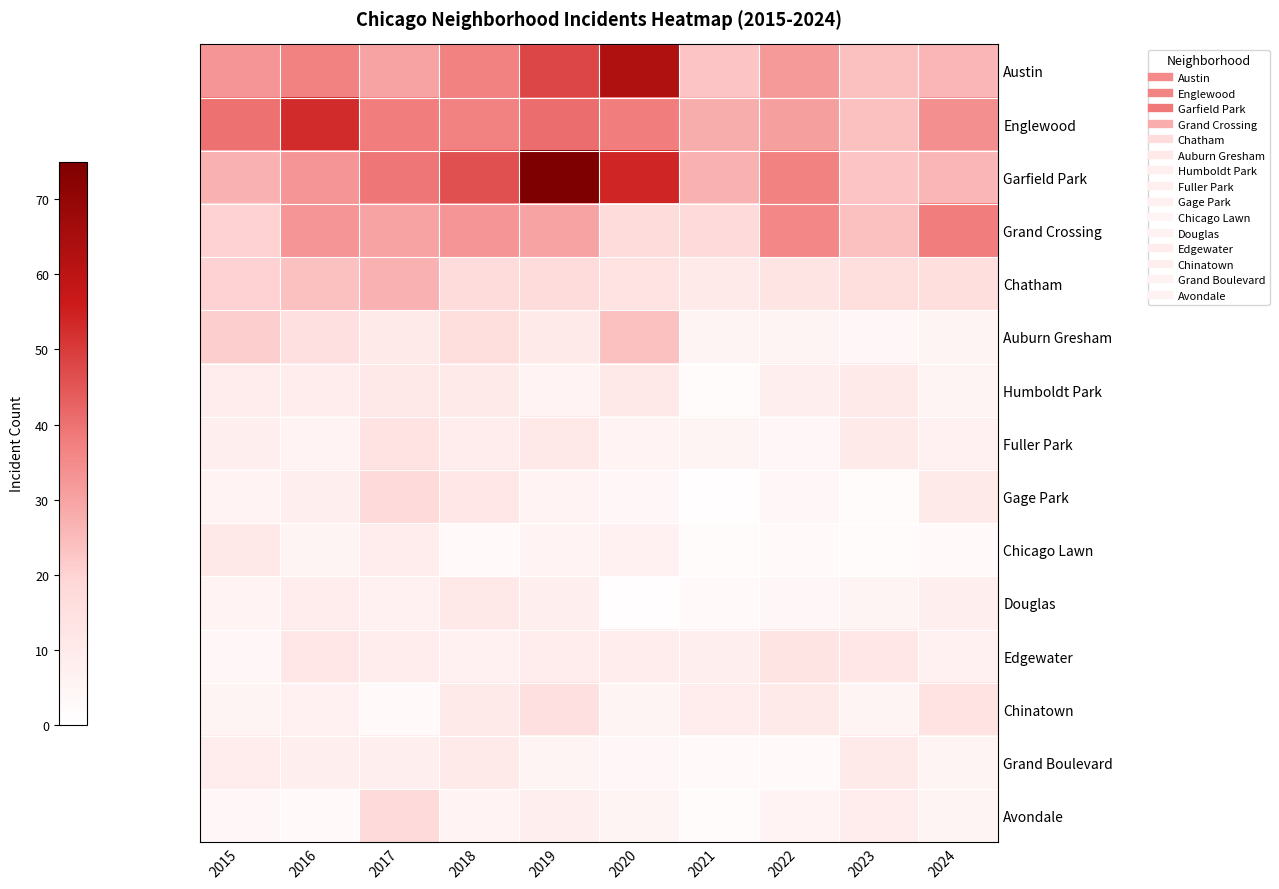

How many categories are shown in the chart?

10